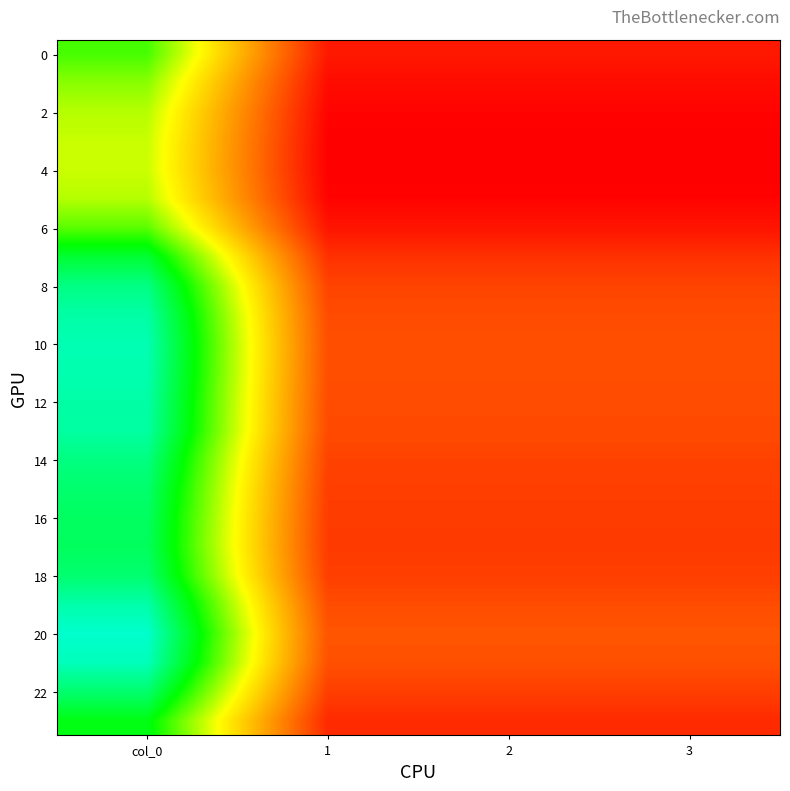

Which series has the largest range (max minus min)?

20